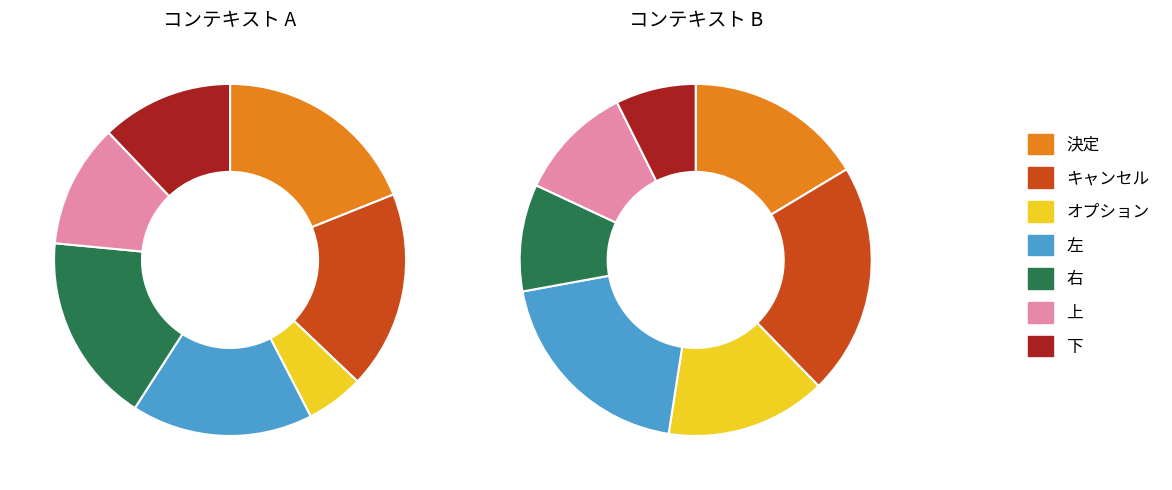

Is the sum of オプション and 決定 greater than half?

No